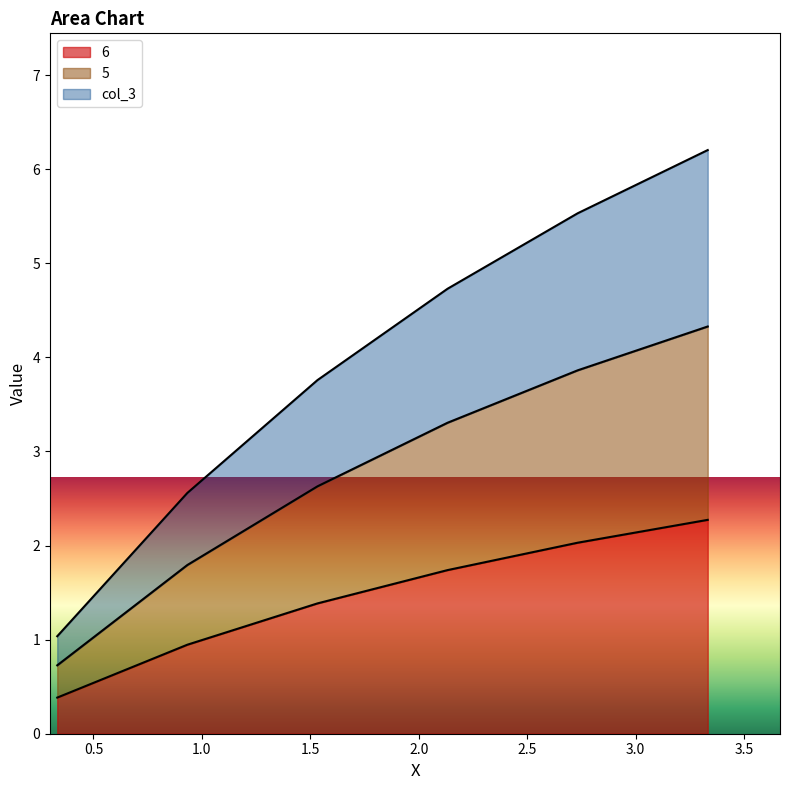

What is the maximum value for 6?

2.3